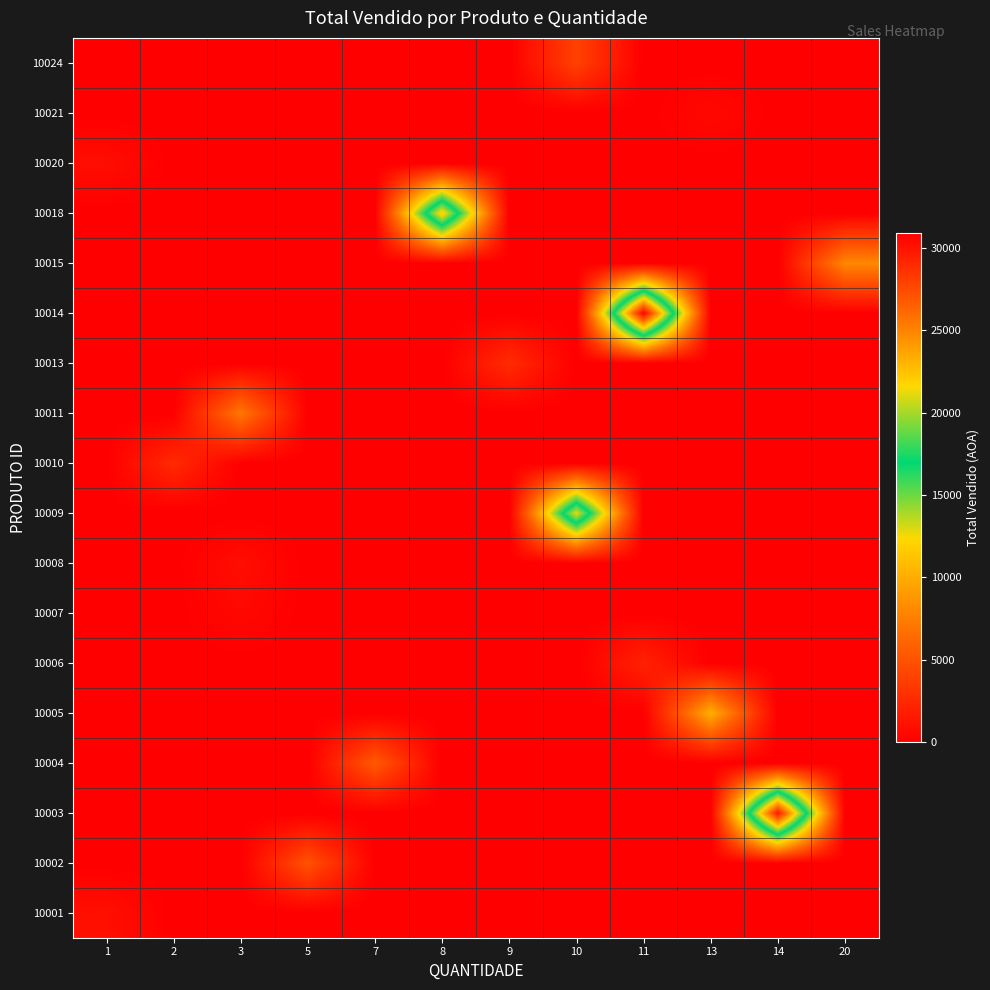

Which series changed the most between 11 and 20?

10014